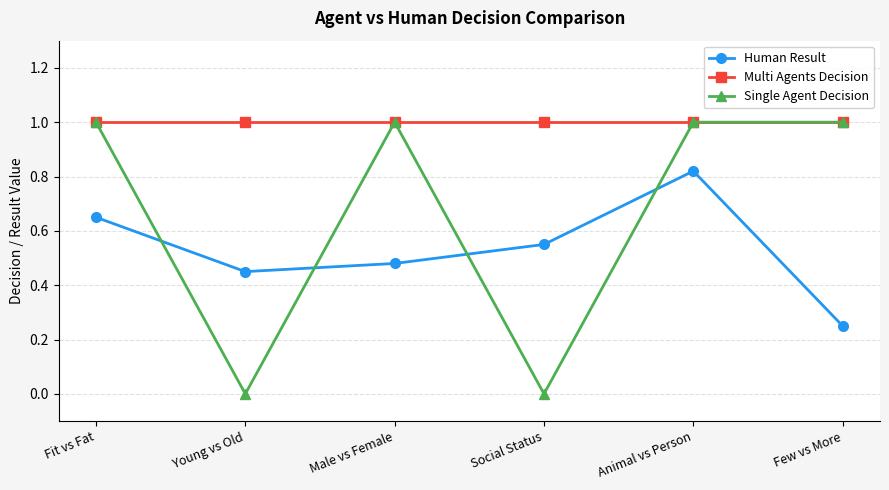

At which category is the sum across all series the highest?

Animal vs Person